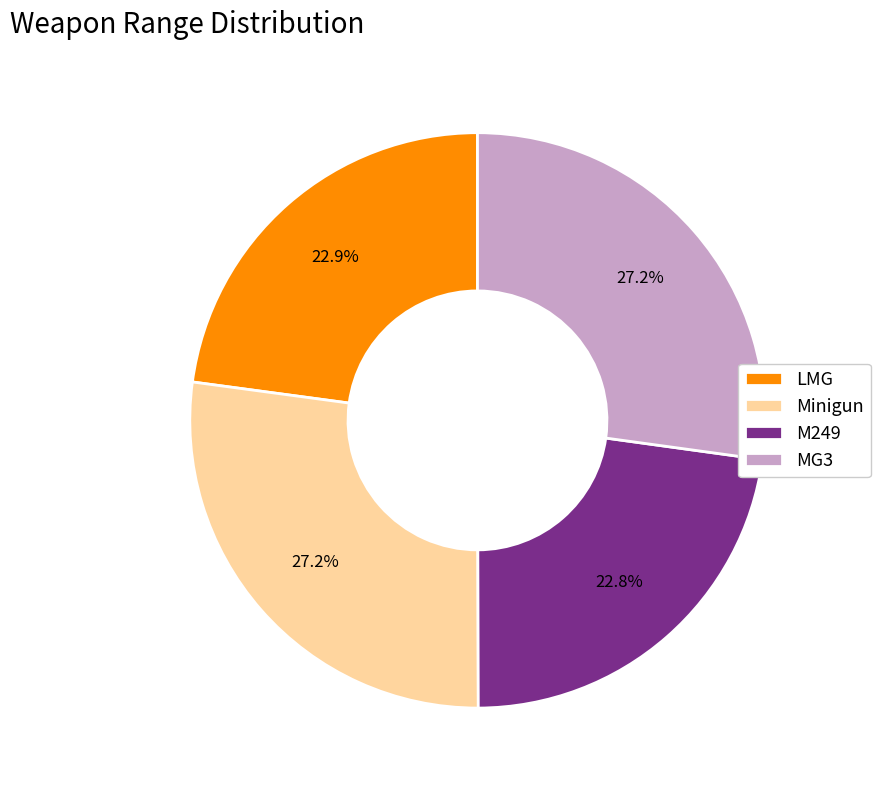

Which has a higher value, Minigun or LMG?

Minigun